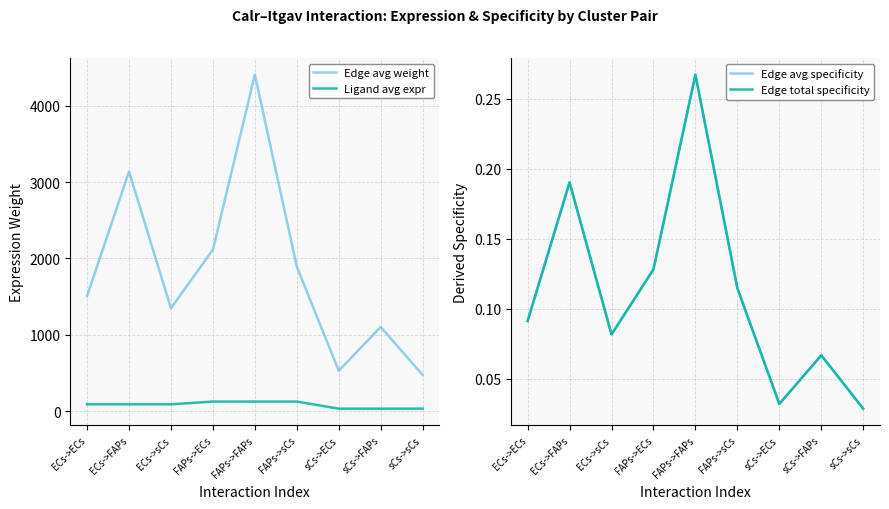

What is the approximate value of Edge avg weight at ECs->sCs?

1347.7